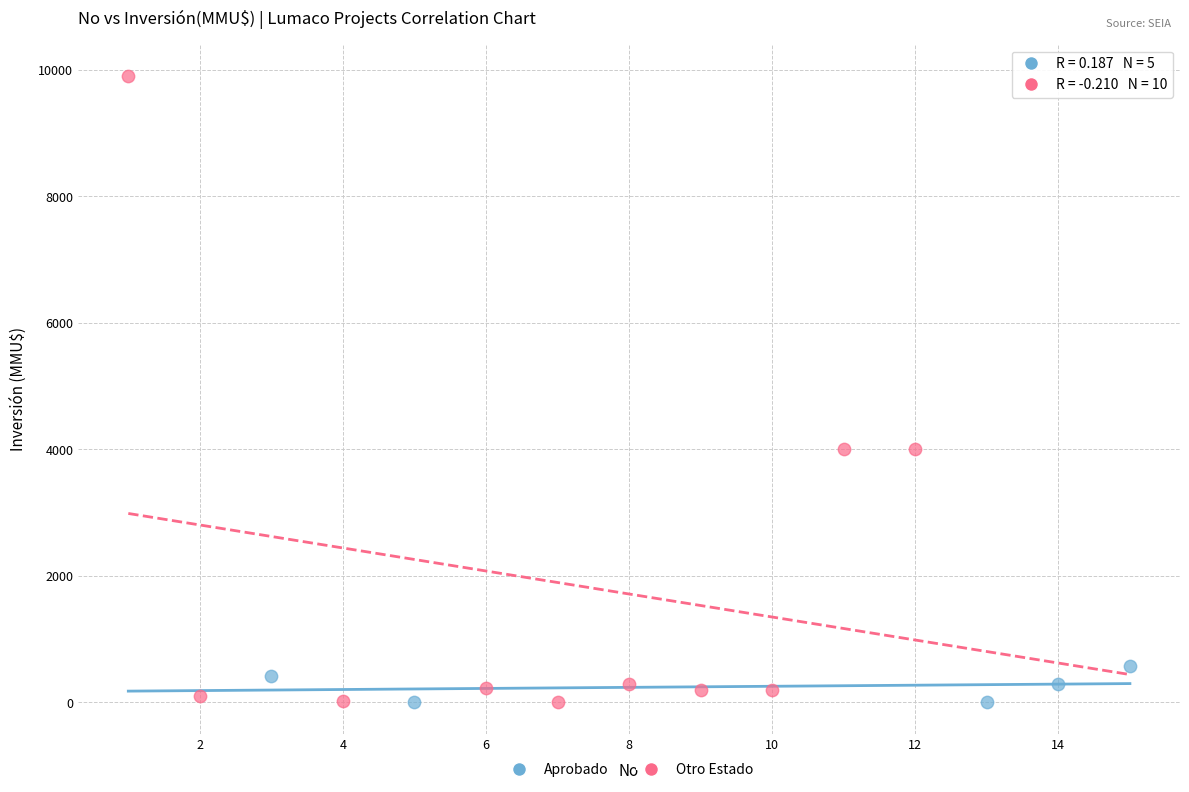

Which series contains the highest Y value?

Otro Estado